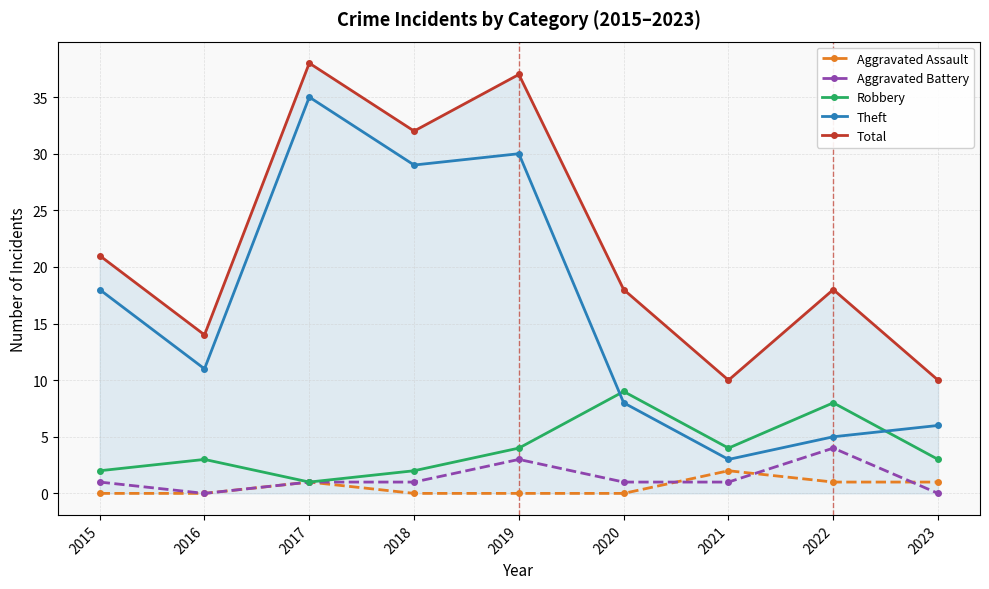

What is the value of the Total point at the 3rd from the left?

38